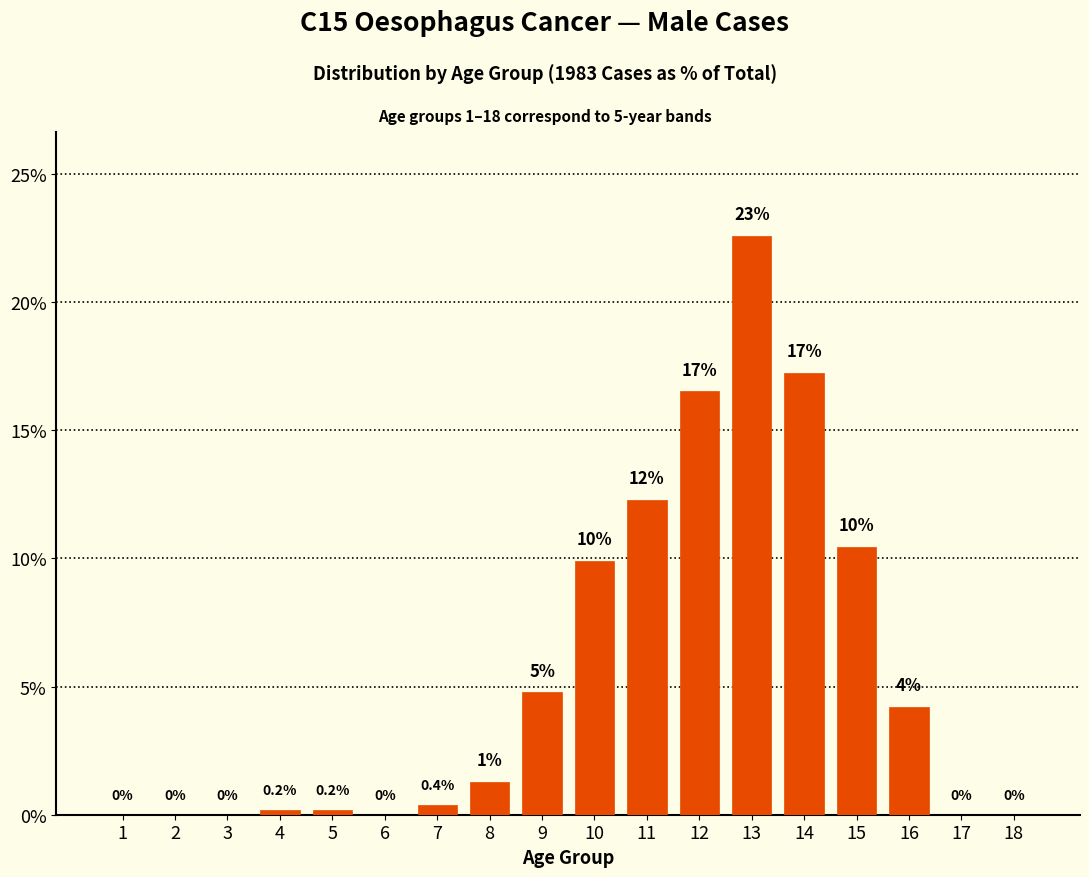

What is the average value?

5.6